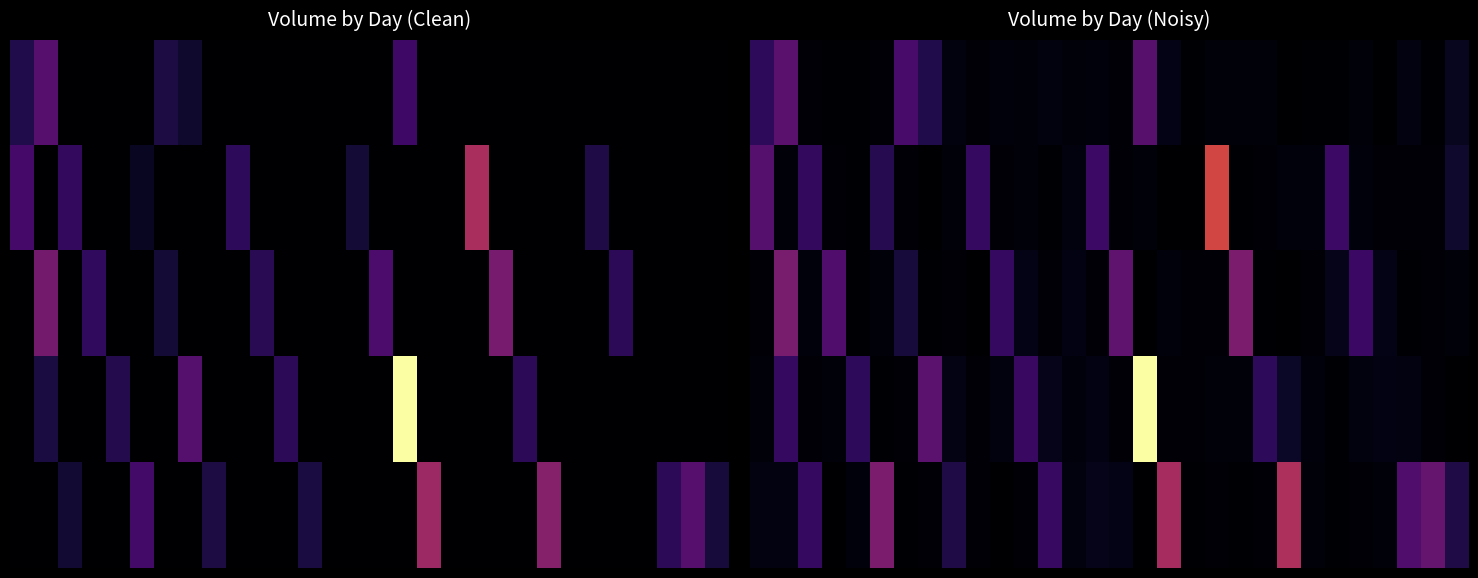

What is the total value across all series at 0?

4434913.9